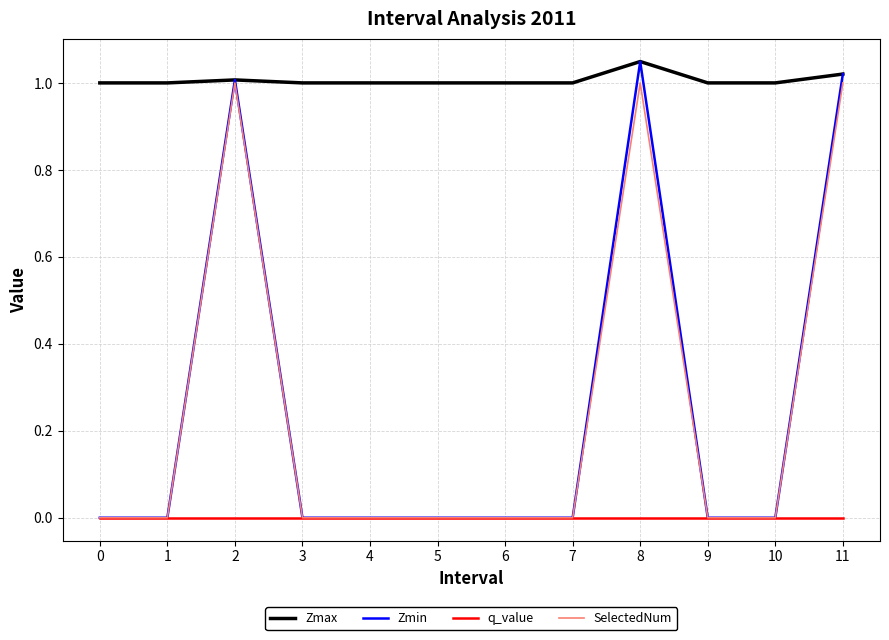

Which series changed the most between 6 and 11?

Zmin